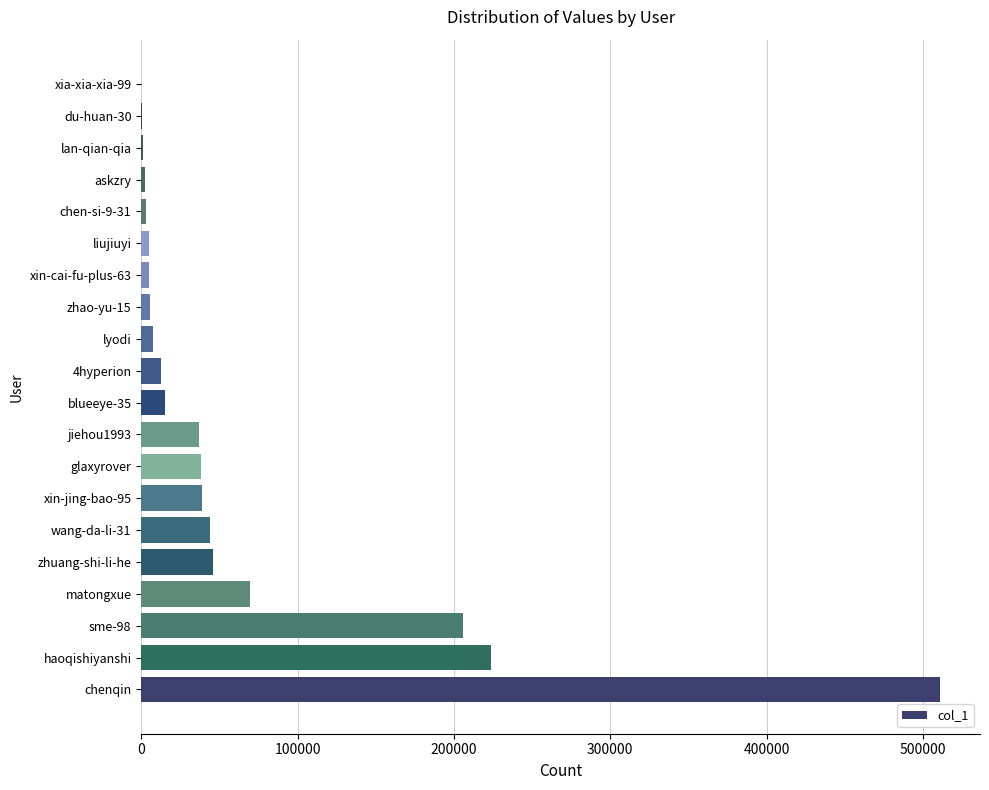

True or false: the data shows 40669 at matongxue.

False